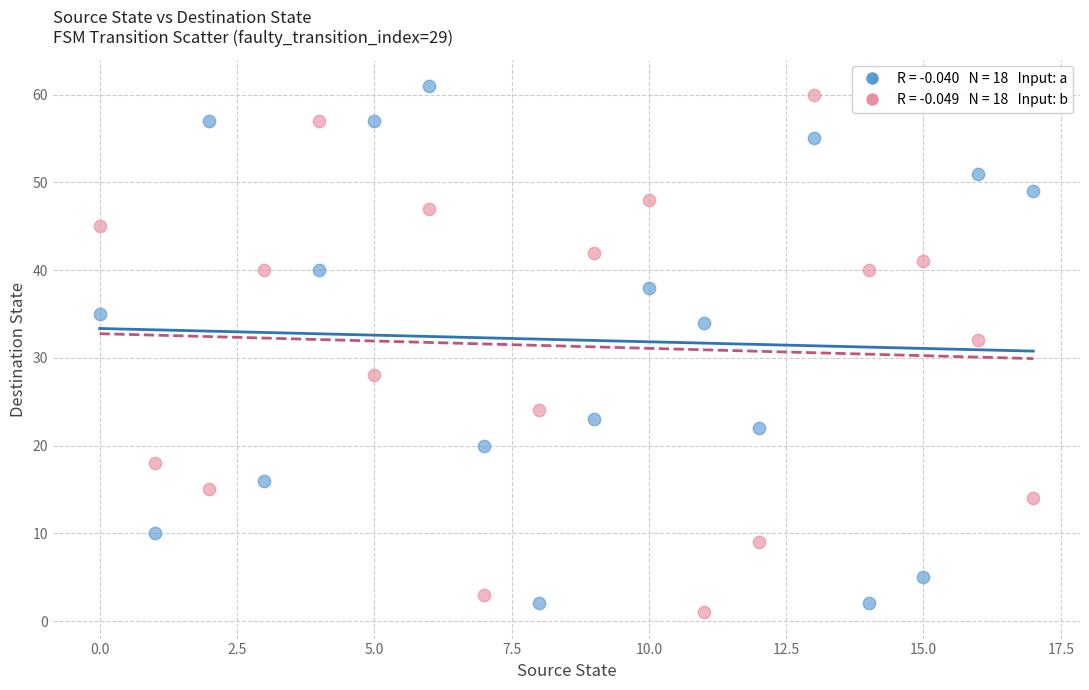

Across all data points, what is the range of Y values (max minus min)?

60